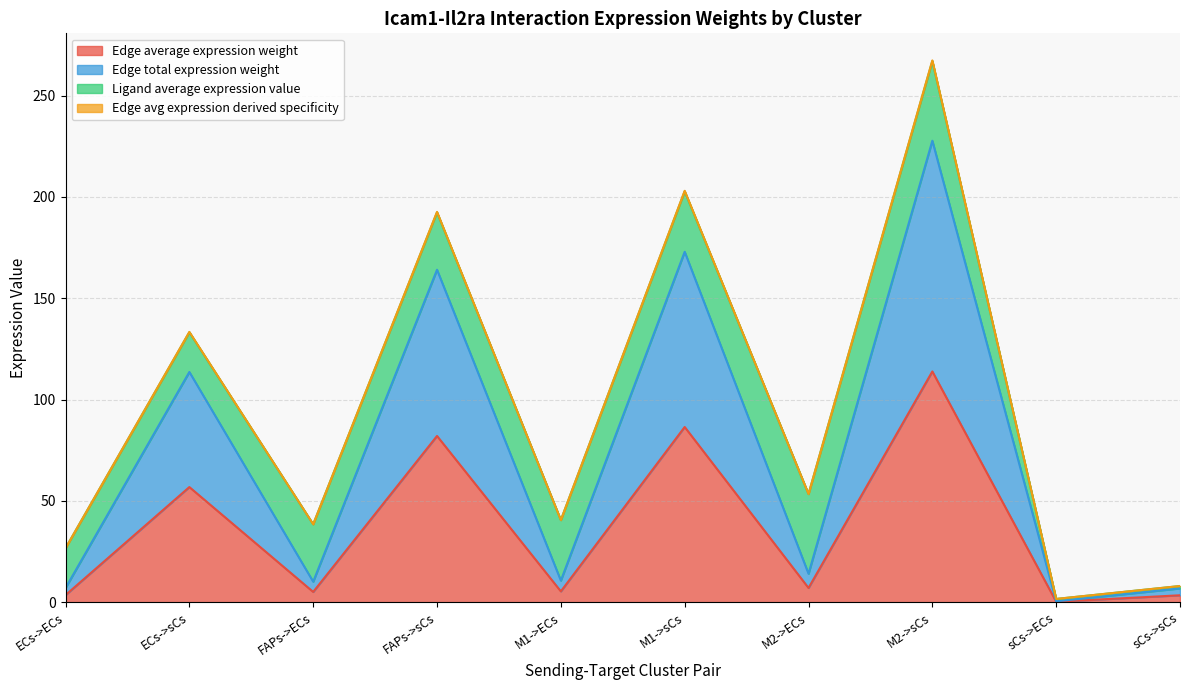

True or false: Edge average expression weight and Edge total expression weight intersect in this chart.

False